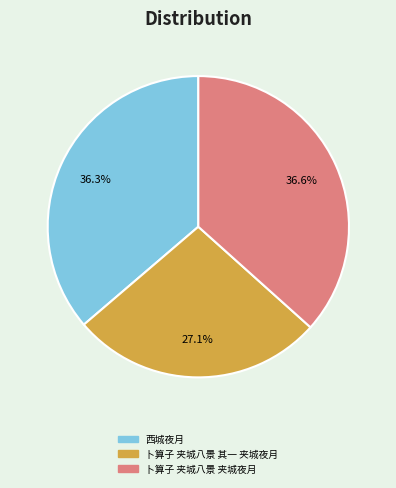

To the nearest percent, what portion does 卜算子 夹城八景 其一 夹城夜月 represent?

27%